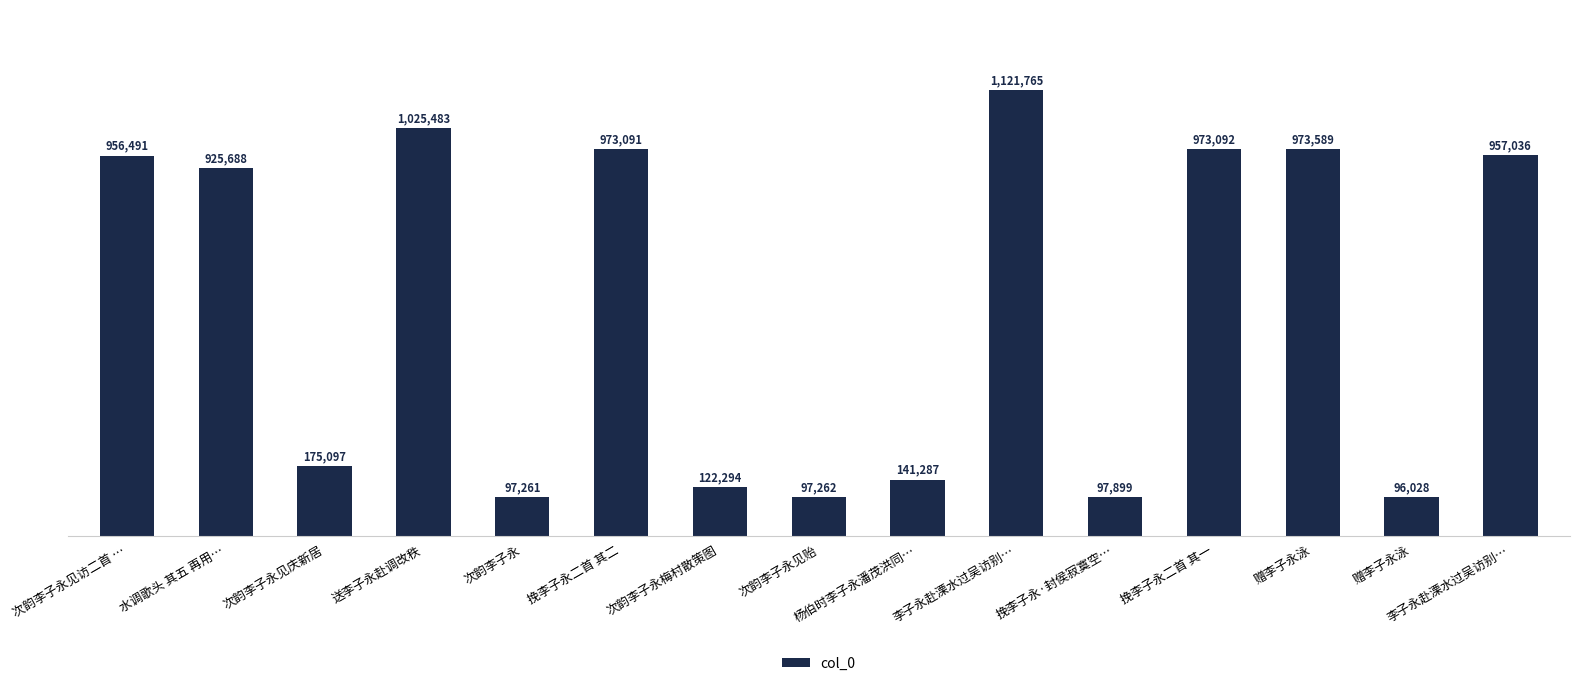

Rank the categories by value from highest to lowest.

李子永赴溧水过吴访别…, 送李子永赴调改秩, 赠李子永泳, 挽李子永二首 其一, 挽李子永二首 其二, 李子永赴溧水过吴访别…, 次韵李子永见访二首 …, 水调歌头 其五 再用…, 次韵李子永见庆新居, 杨伯时李子永潘茂洪同…, 次韵李子永梅村散策图, 挽李子永·封侯寂寞空…, 次韵李子永见贻, 次韵李子永, 赠李子永泳